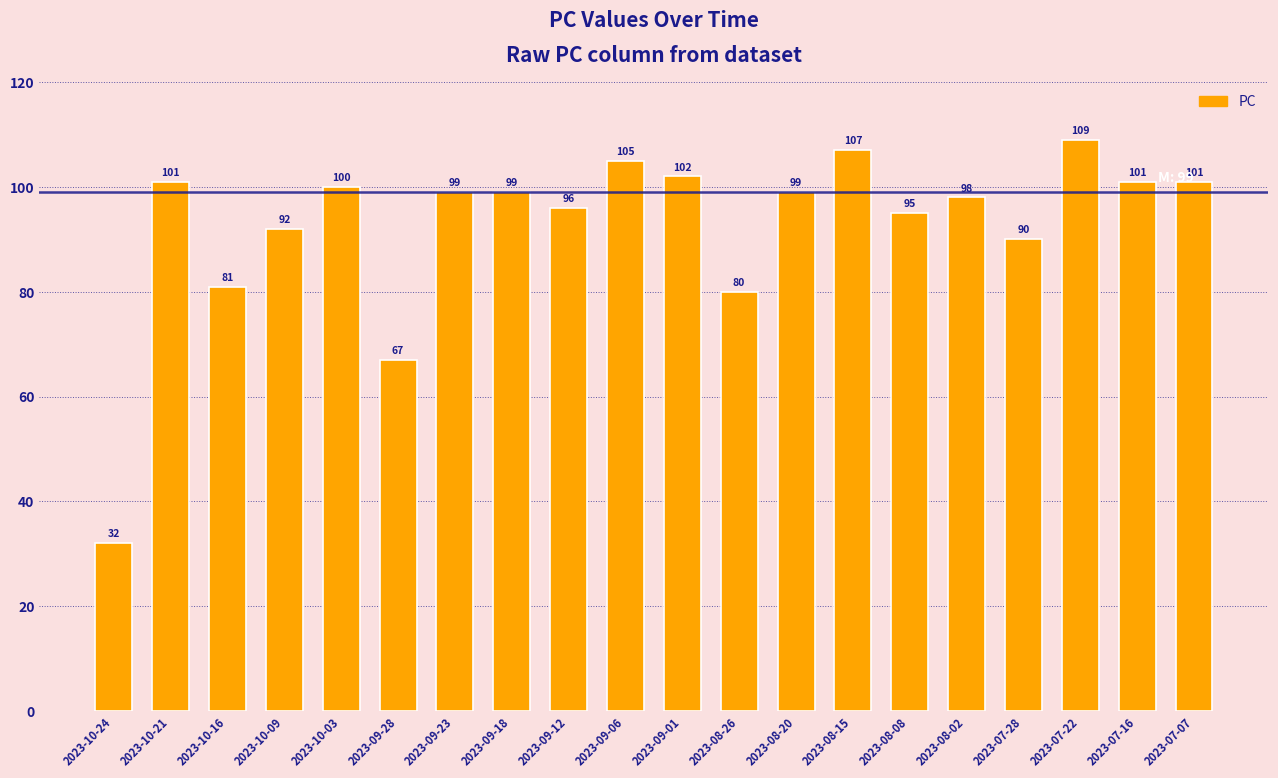

True or false: the data shows 54 at 2023-10-03.

False